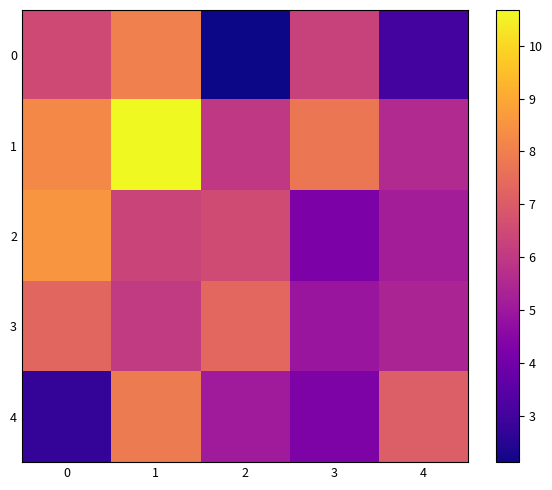

At how many categories does at least one series exceed 4?

5